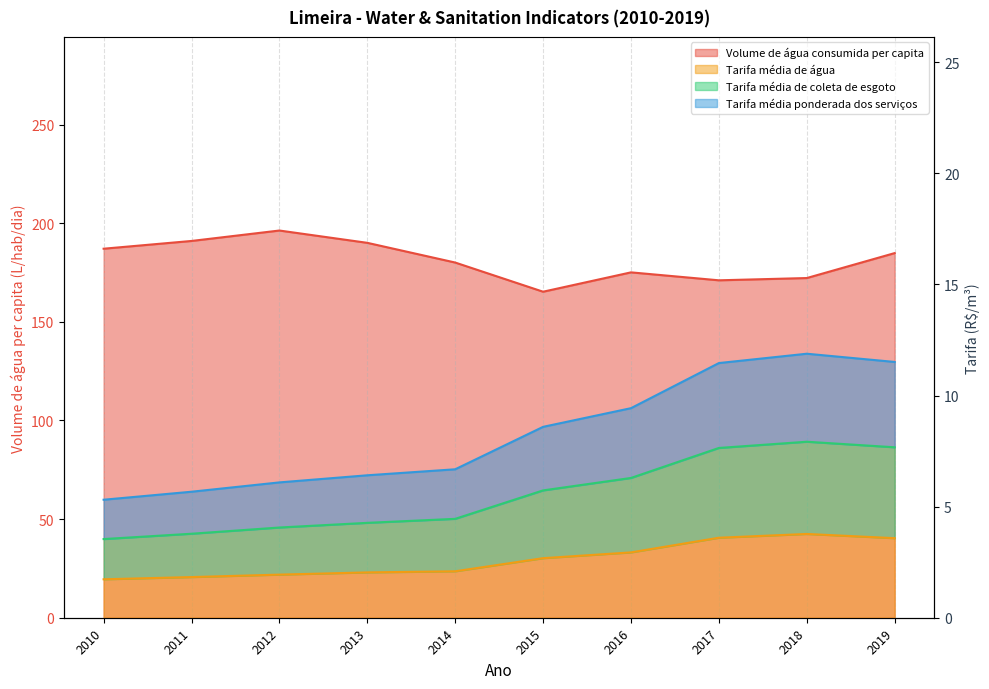

How many series are shown in this chart?

4